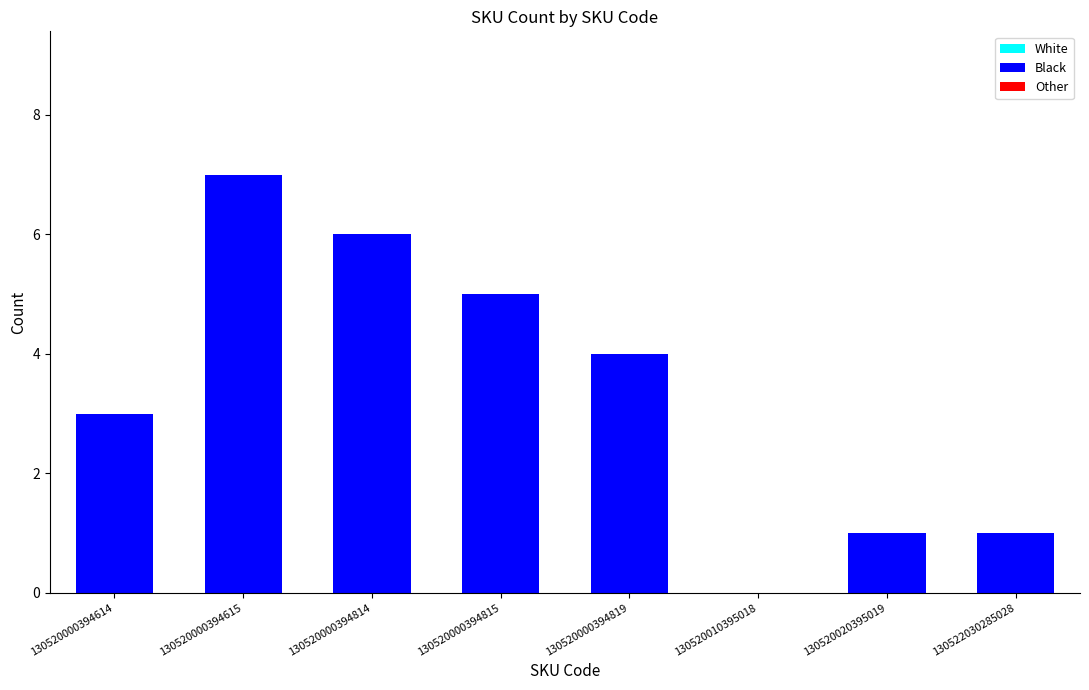

Read the value at 130520000394815.

5